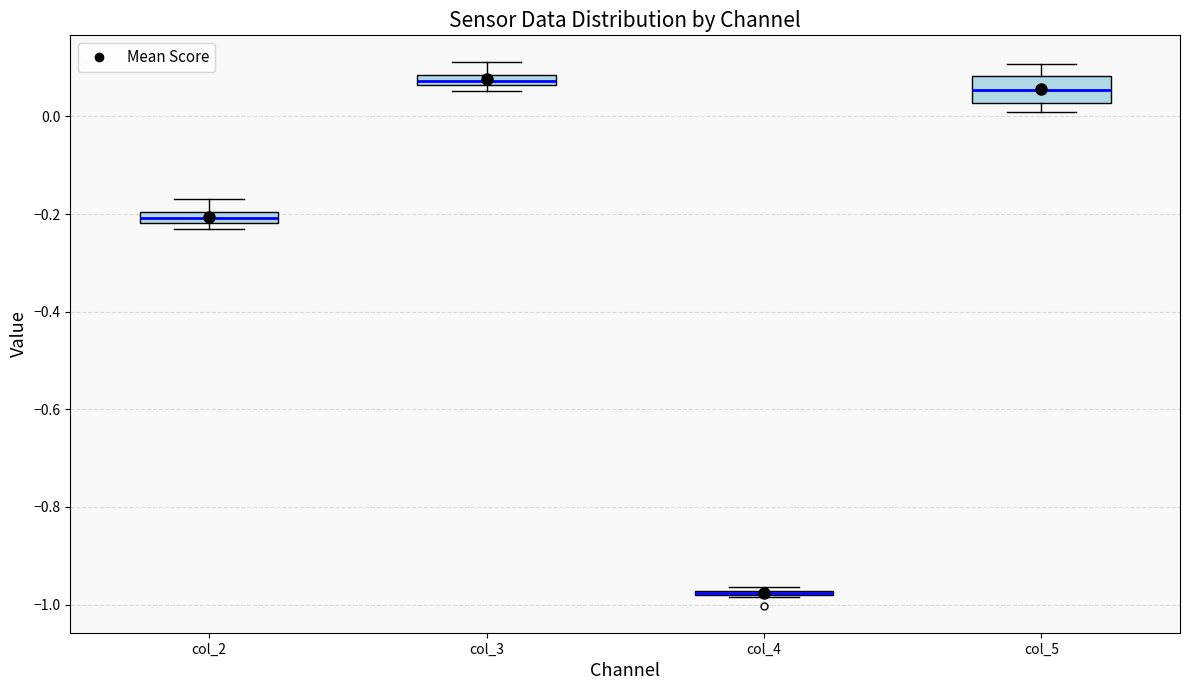

Where is the upper edge of the box for col_2 on the y-axis? The values are not printed on the chart, so give them approximately, as read against the axis.

-0.20